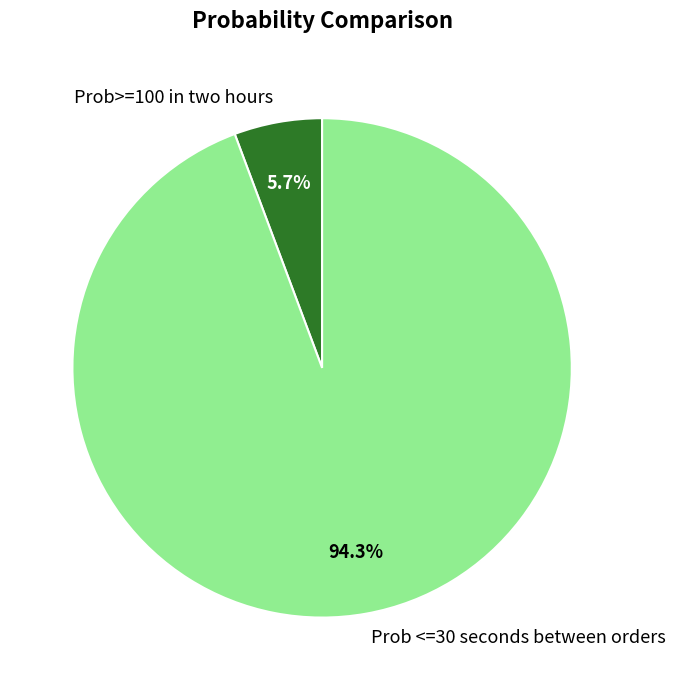

True or false: Prob>=100 in two hours accounts for 1% of the total.

False